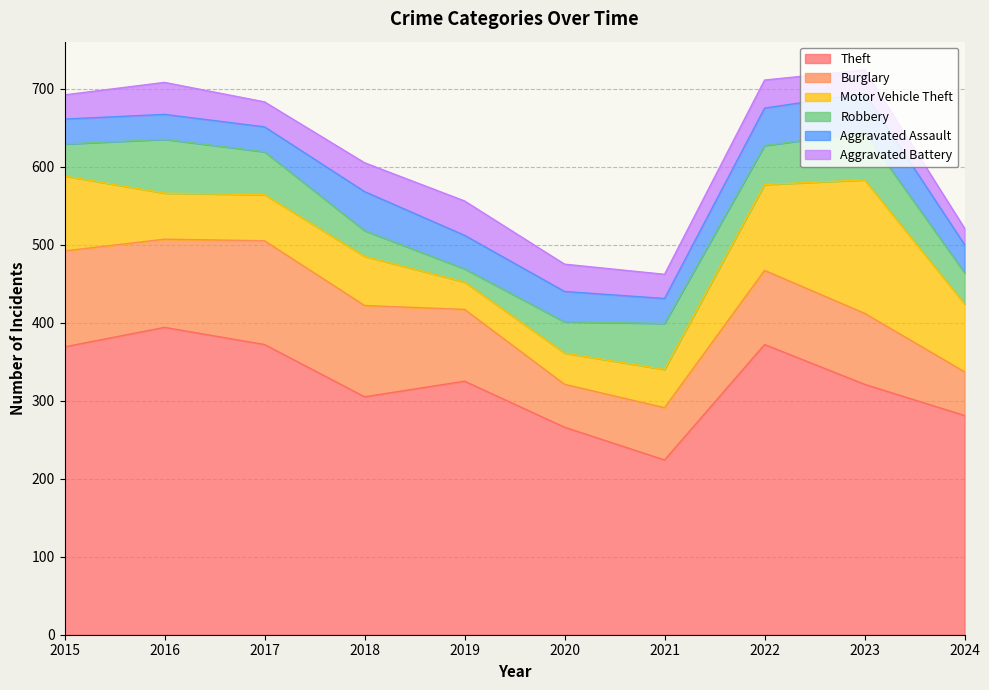

How many series are shown in this chart?

6